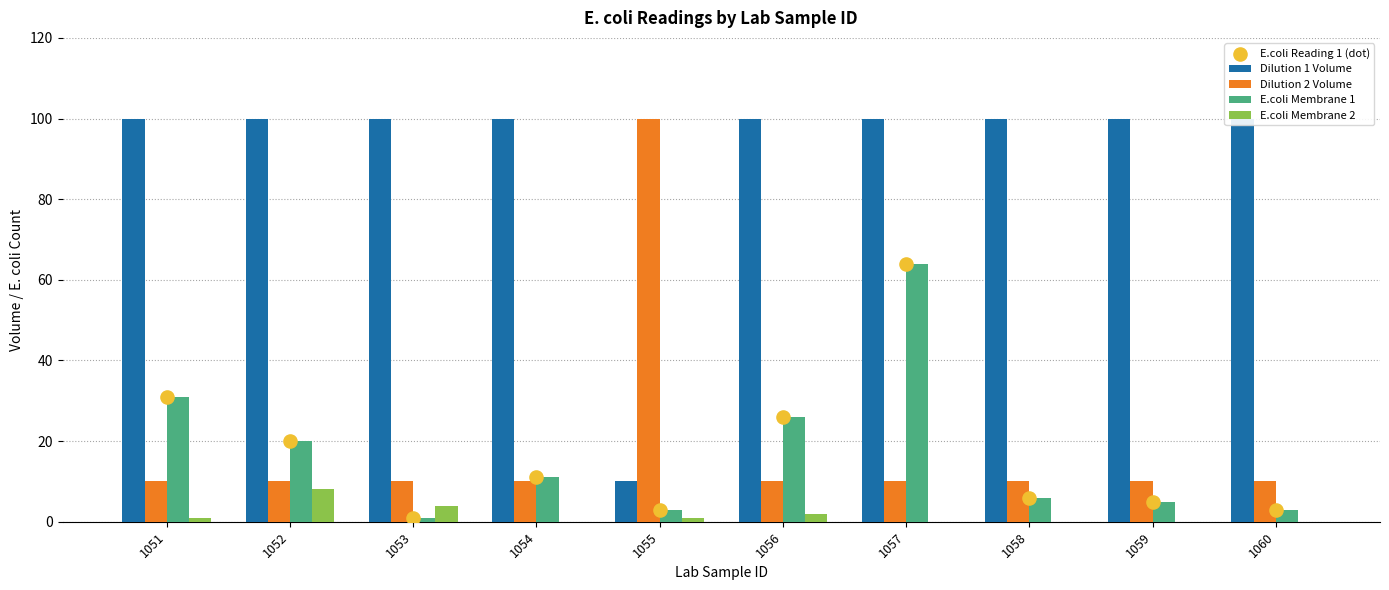

Which series reaches the minimum Y coordinate?

E.coli Membrane 2